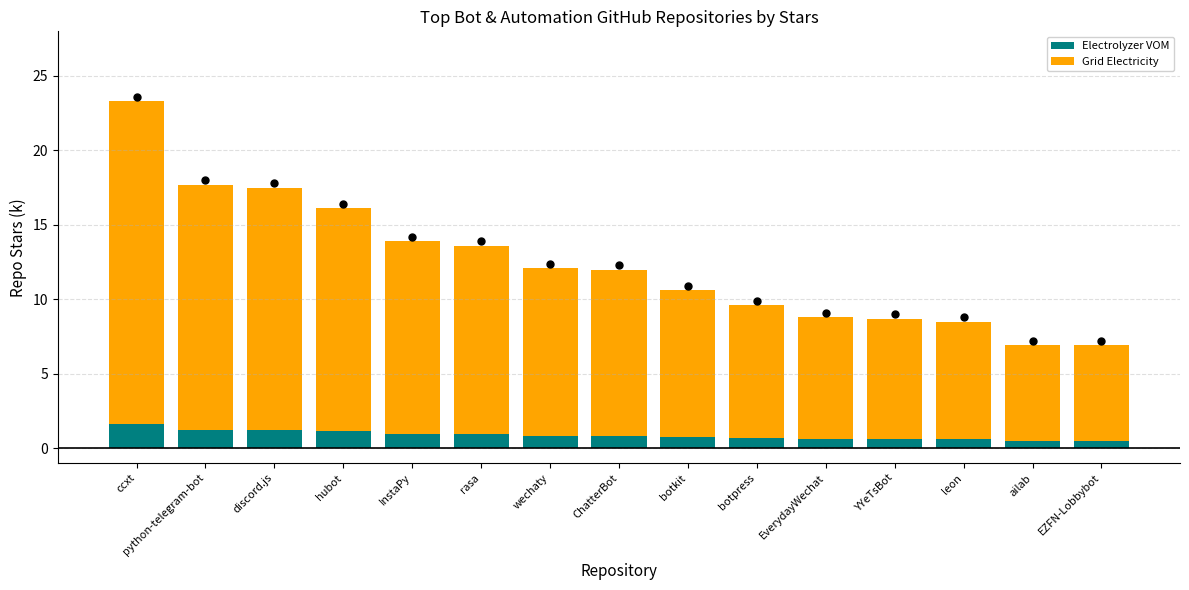

What is the sum of all Electrolyzer VOM values?

13.0